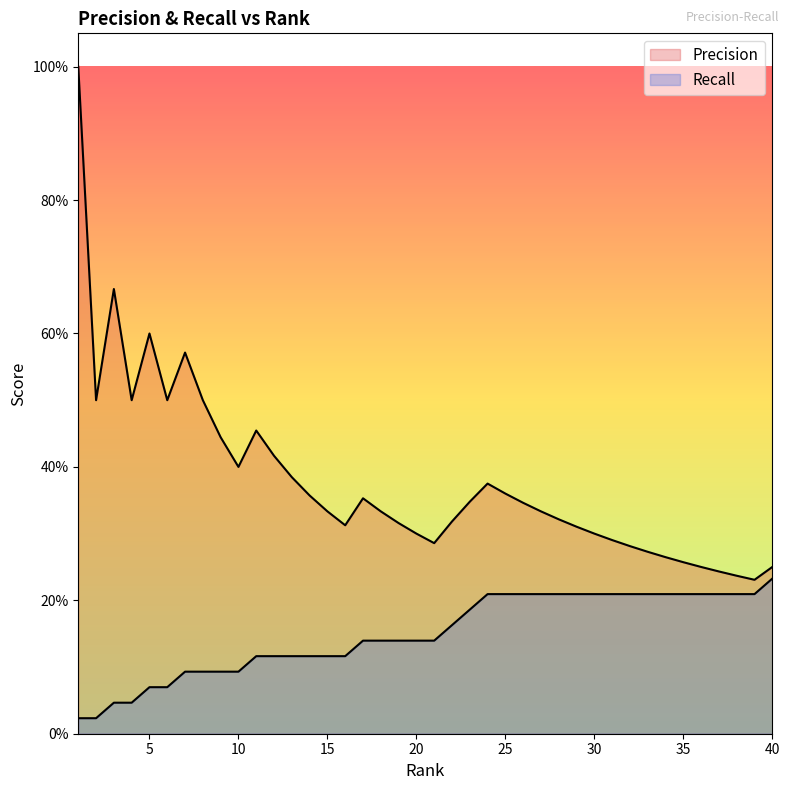

What is the value of the Precision point at the 39th from the left?

0.2